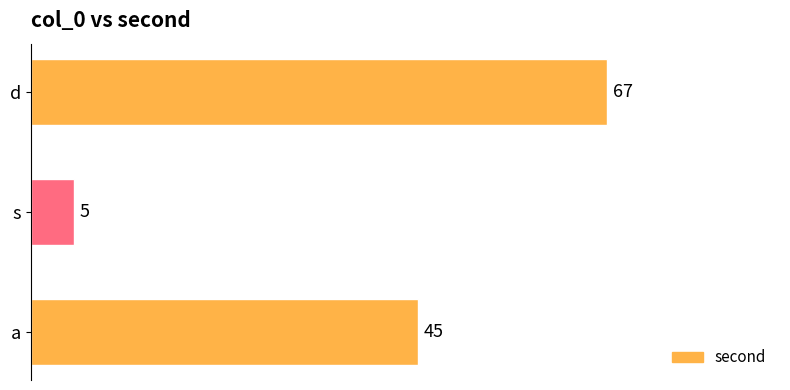

Is it true that the value at d is 106?

False